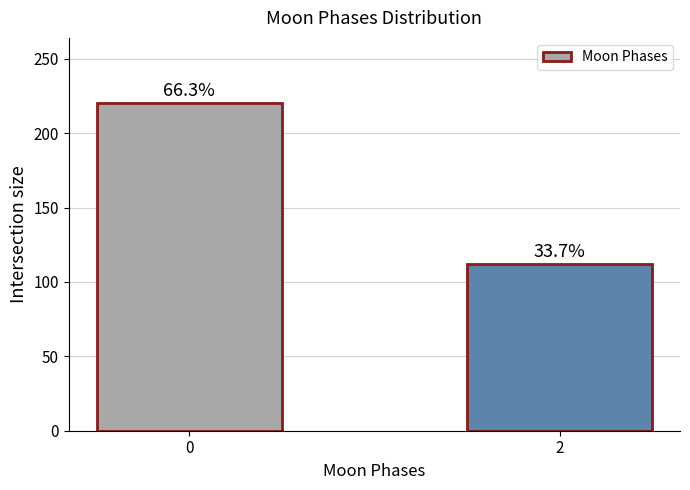

List the labels in order of value, smallest first.

2, 0